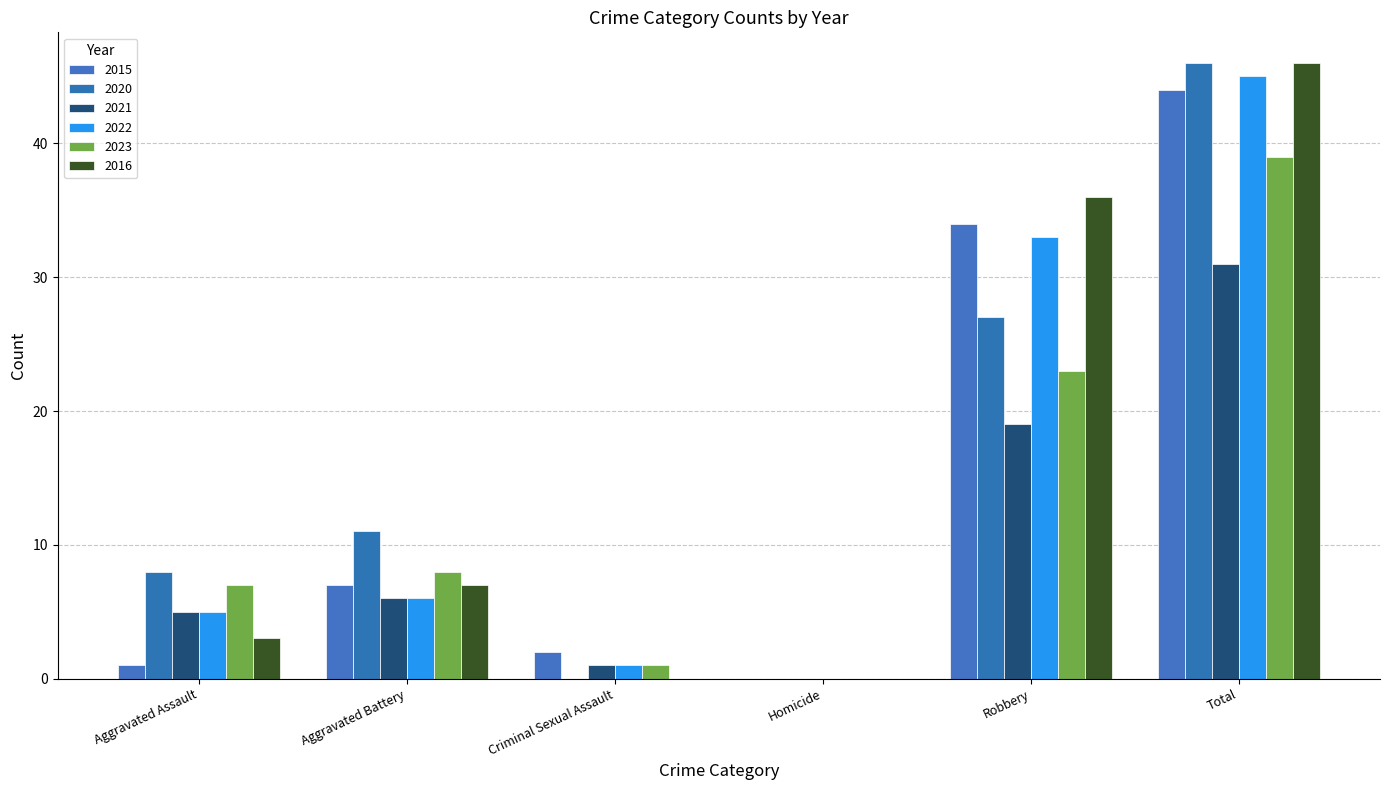

Where is 2020 nearest to the value 23?

Robbery